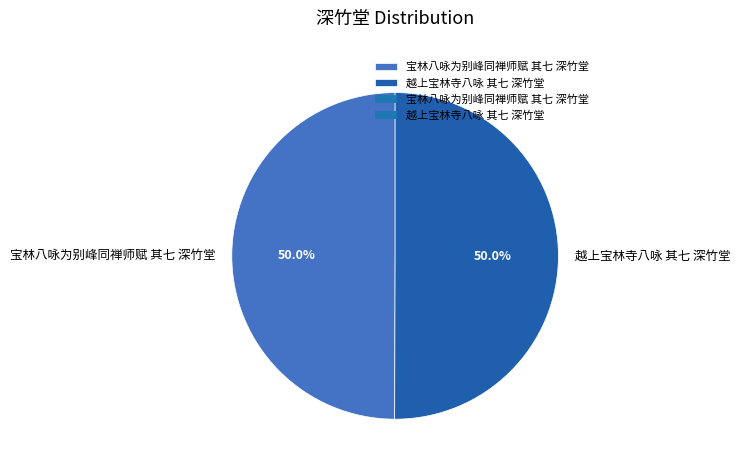

Combined, what portion of the pie is 越上宝林寺八咏 其七 深竹堂 and 宝林八咏为别峰同禅师赋 其七 深竹堂?

100.0%